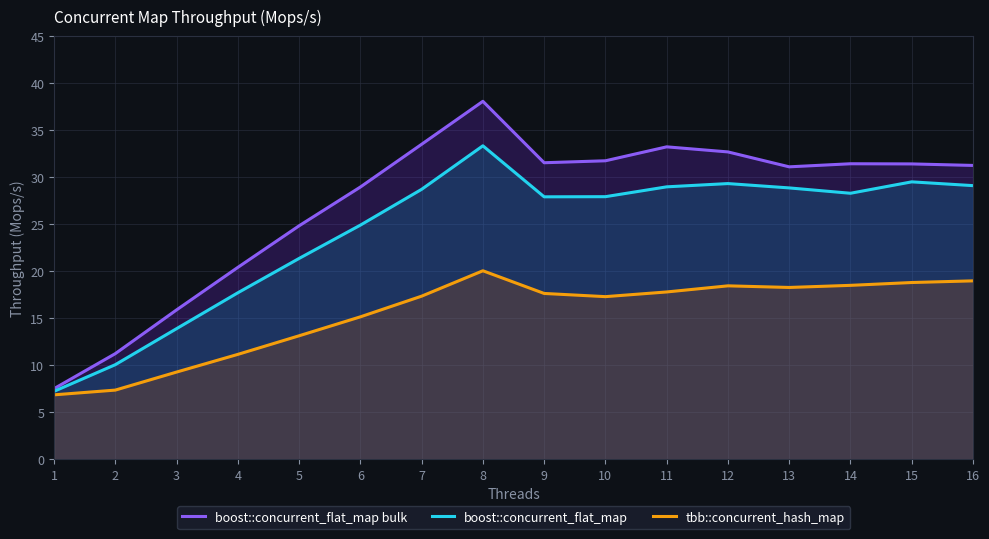

True or false: tbb::concurrent_hash_map and boost::concurrent_flat_map bulk cross at least once.

False